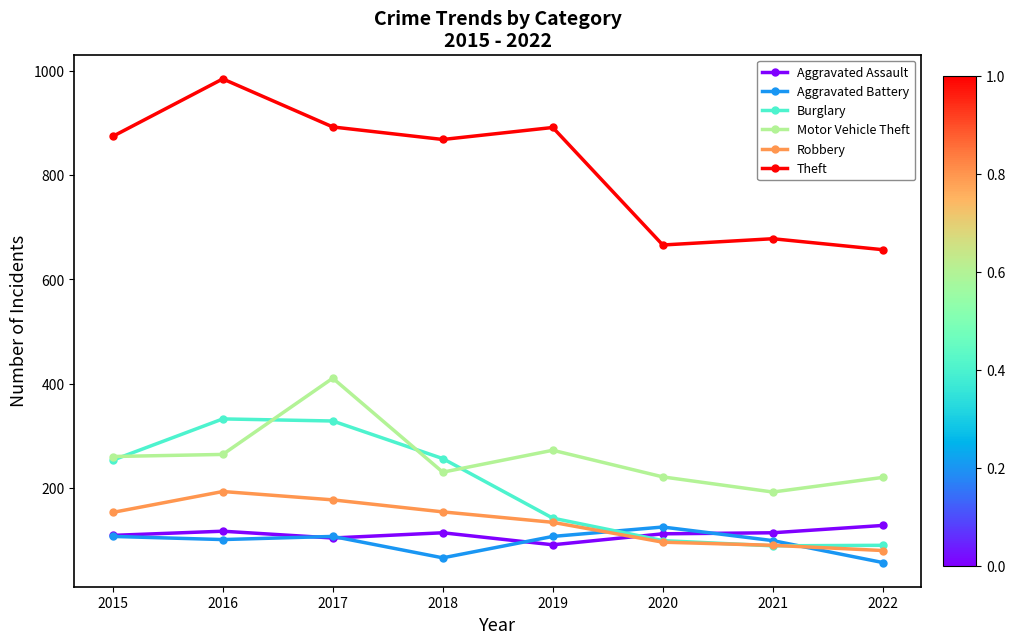

What value does the Aggravated Assault series have at 2017?

105